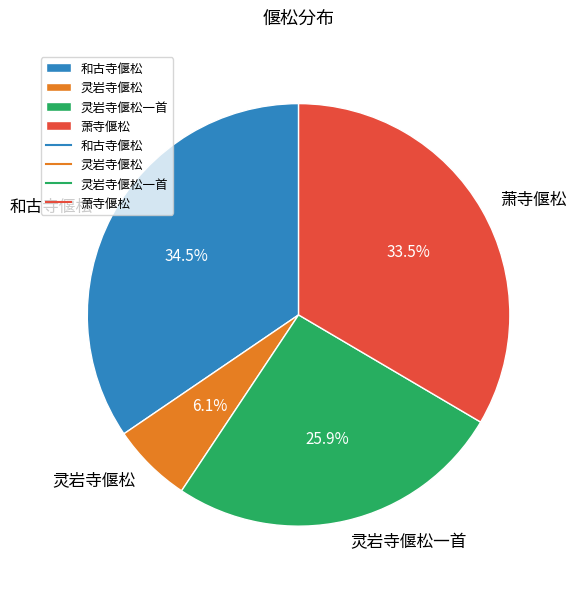

To the nearest percent, what is the difference between the 和古寺偃松 and 灵岩寺偃松 slice percentages?

28%